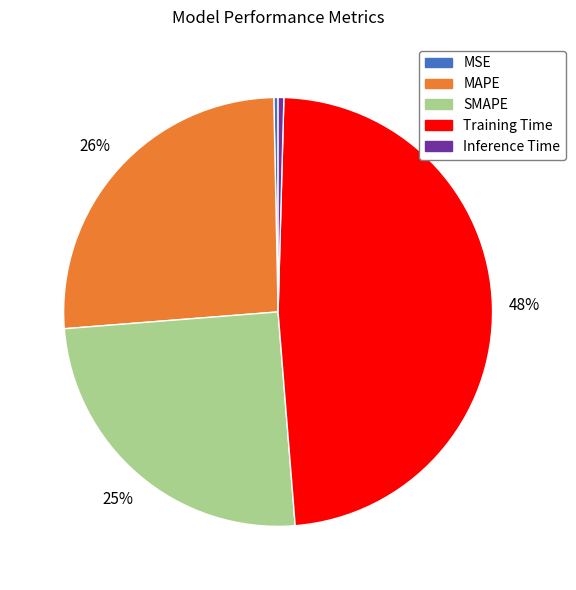

Does MSE represent more than half of the total?

No